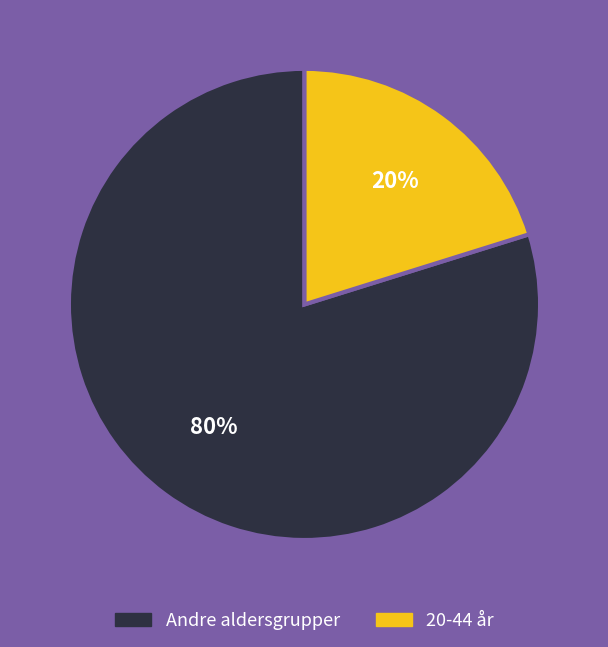

To the nearest percent, what is the average slice percentage?

50%